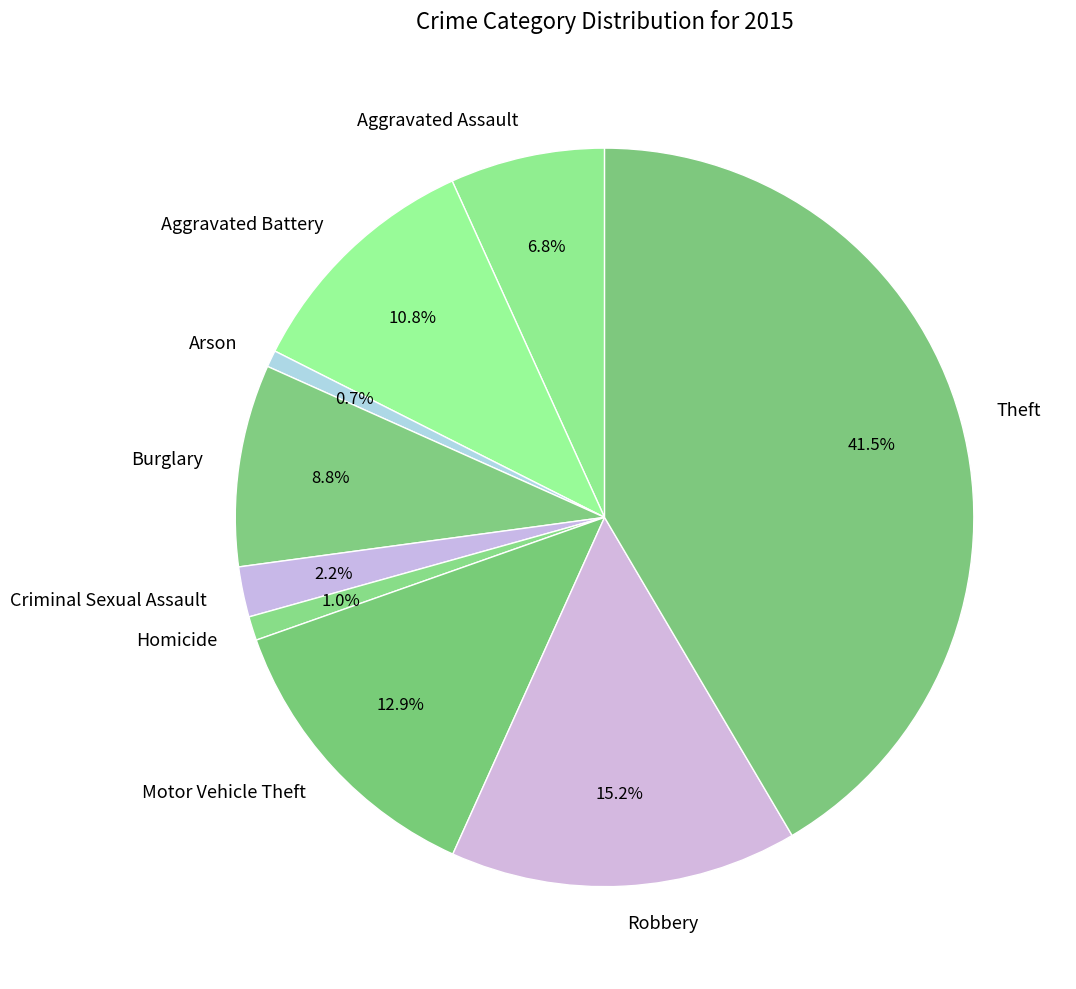

The Aggravated Assault slice represents 14% of the pie. True or false?

False